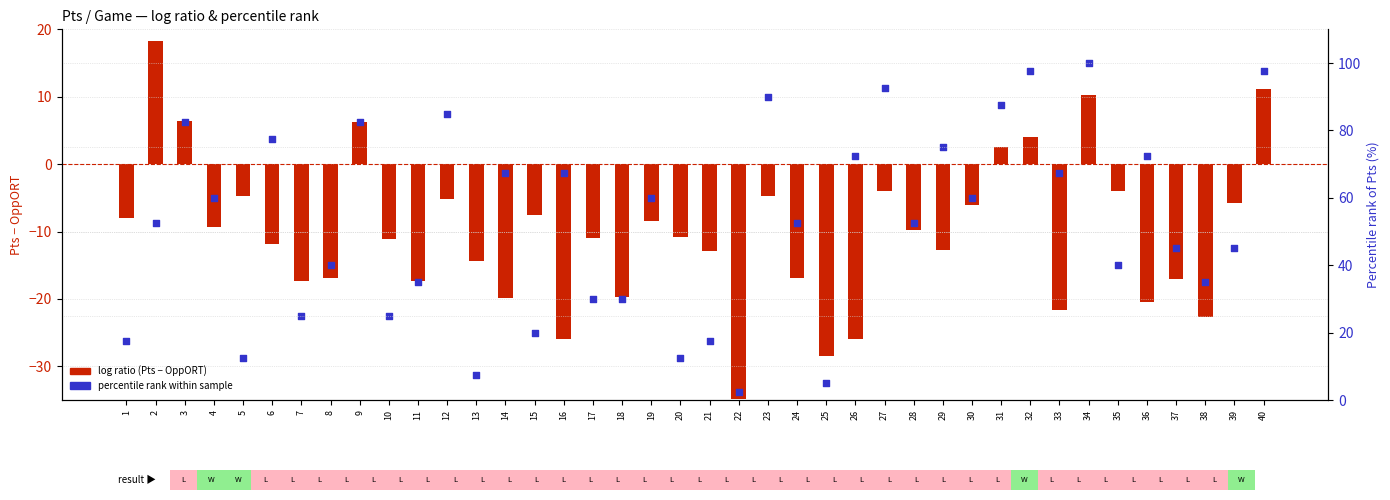

Which series reaches the minimum Y coordinate?

log ratio (Pts - OppORT)